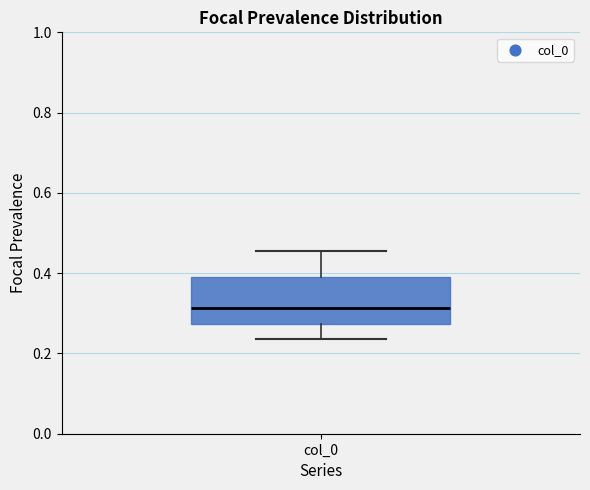

Read this box plot against the y-axis: the position of the median line, the range covered by the box, and the ends of both whiskers. The values are not printed on the chart, so give them approximately, as read against the axis.

median 0.32, box 0.28 to 0.40, whiskers 0.24 to 0.46